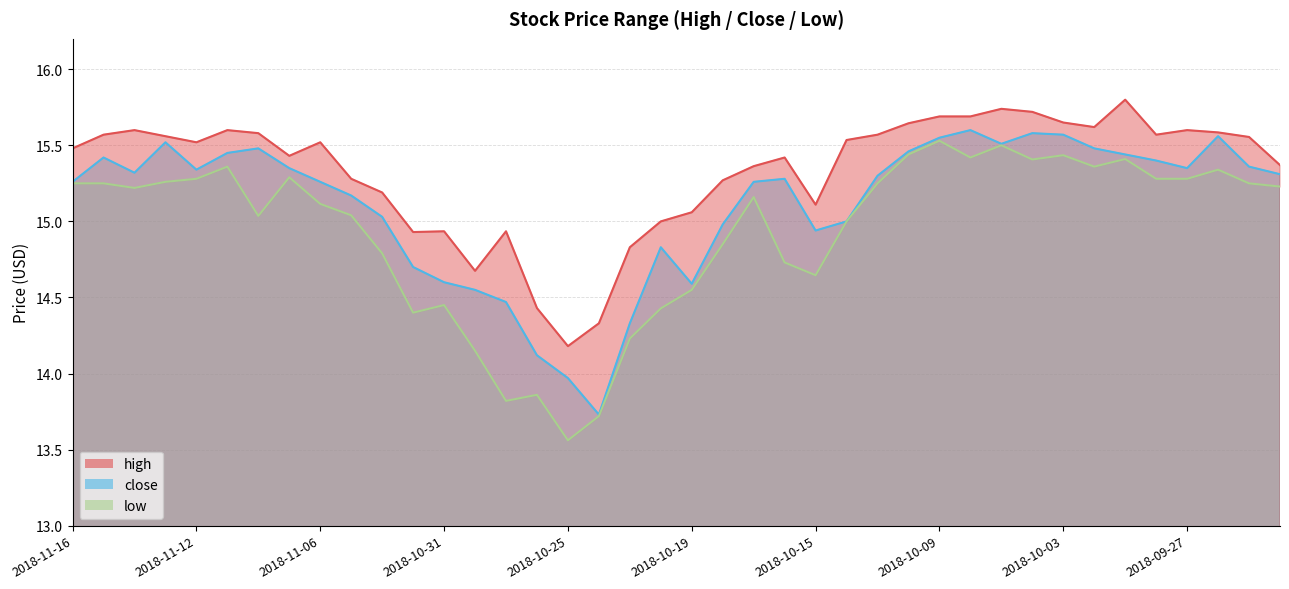

True or false: high and close cross at least once.

False